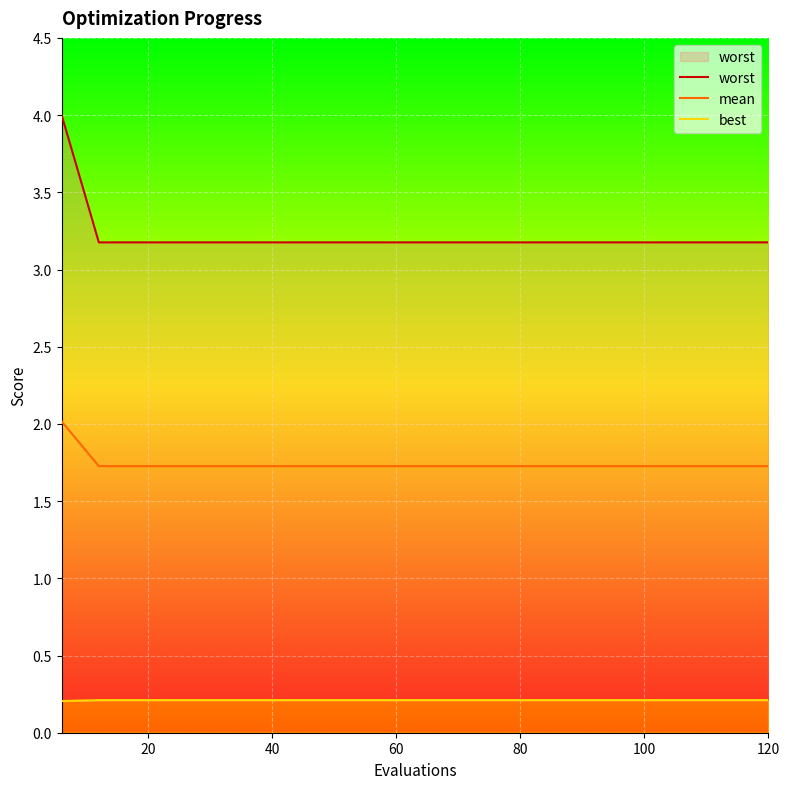

Does the chart display data point markers on the line(s)?

No